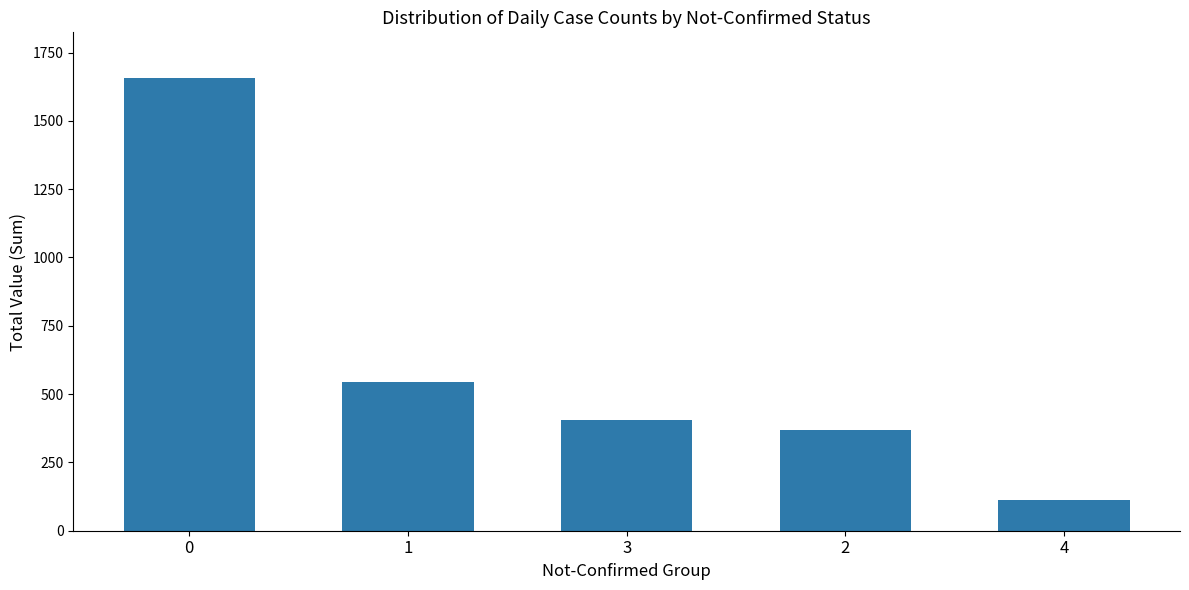

Which category has the lowest value across all series?

4